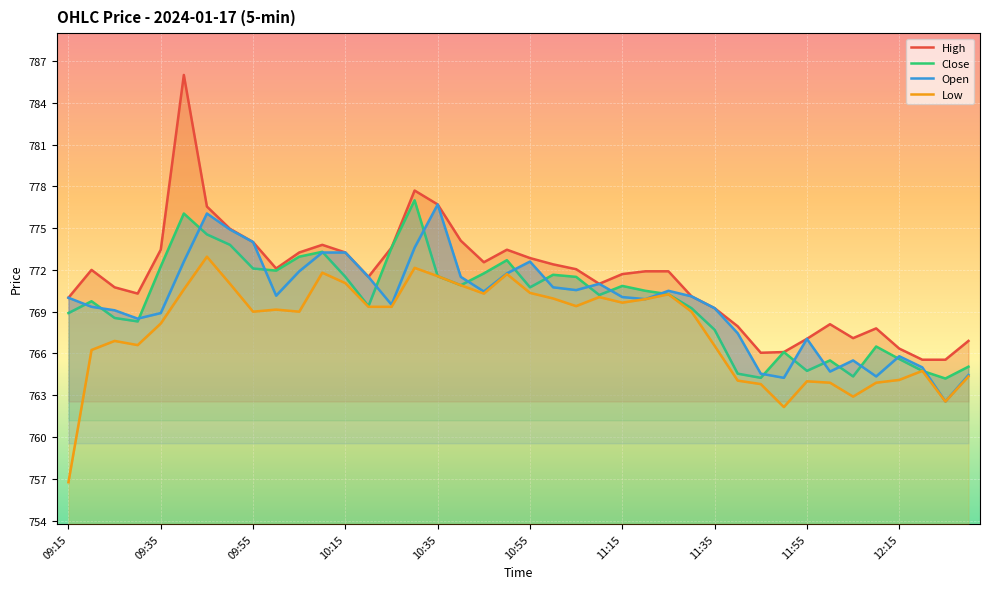

What is the difference between the maximum and second lowest values in the Open series?

12.5